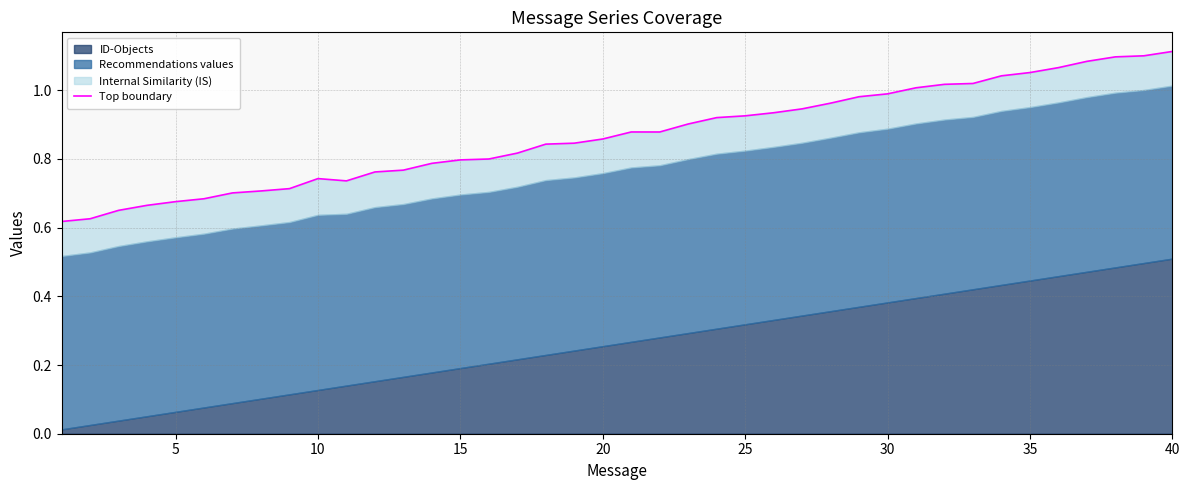

What is the value of the 16th point from the left?

0.7